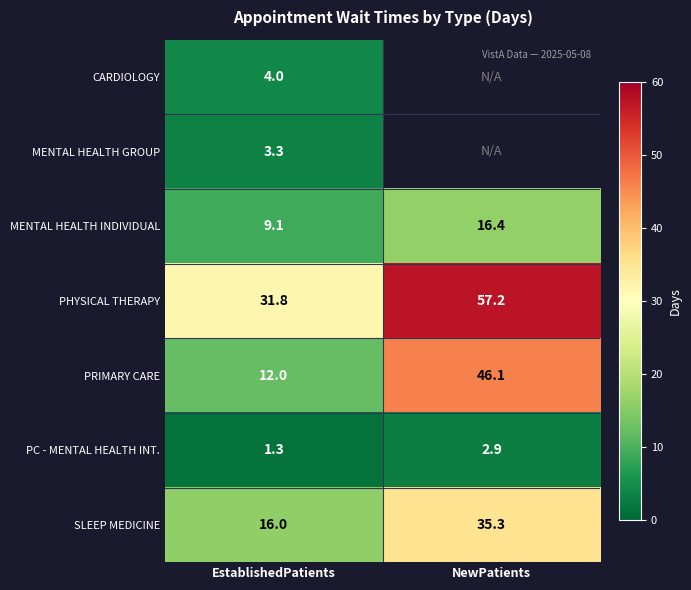

Rank the series at EstablishedPatients from highest to lowest value.

PHYSICAL THERAPY, SLEEP MEDICINE, PRIMARY CARE, MENTAL HEALTH INDIVIDUAL, CARDIOLOGY, MENTAL HEALTH GROUP, PC - MENTAL HEALTH INT.